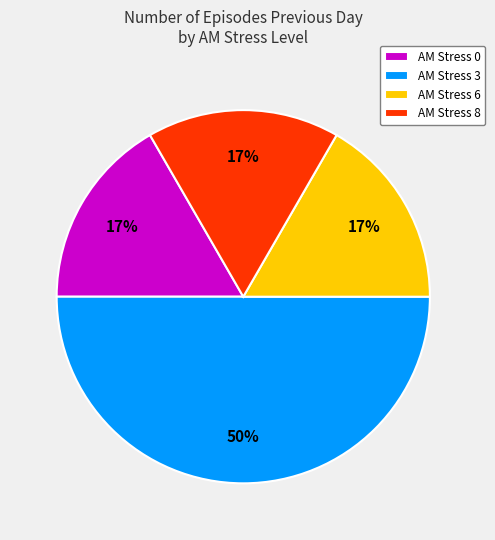

Which has a higher value, AM Stress 8 or AM Stress 3?

AM Stress 3